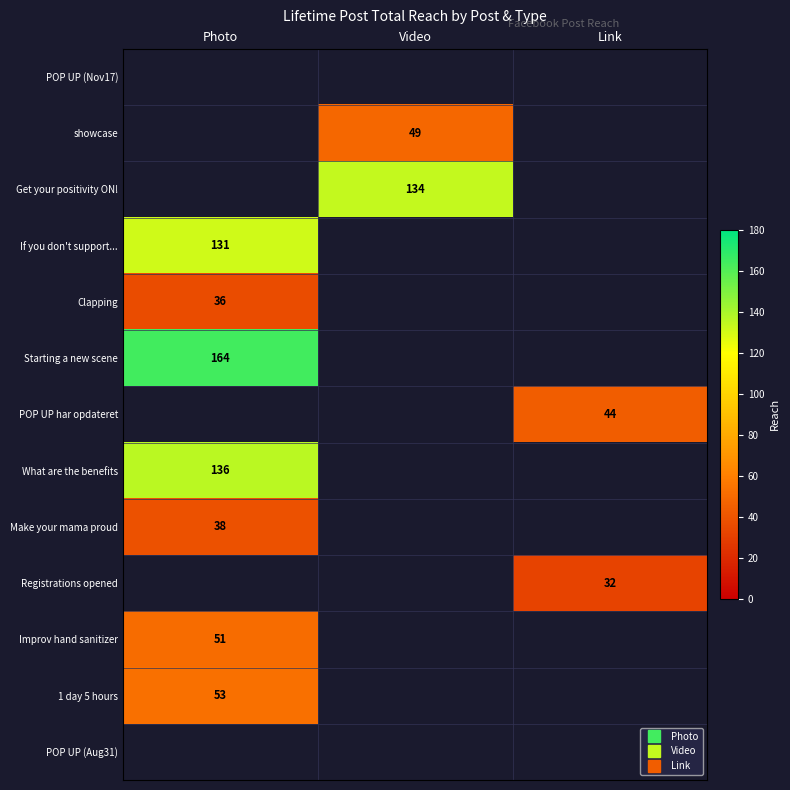

Which category has the highest value across all series?

Photo